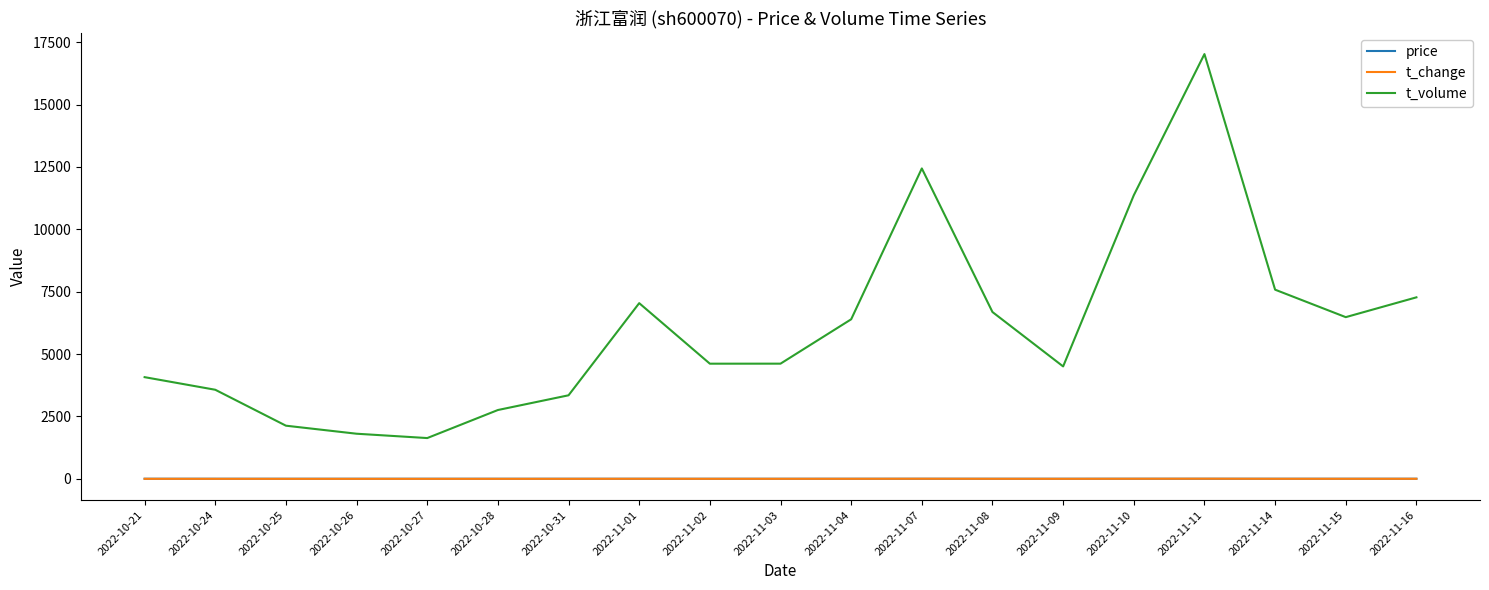

Which category has the highest value in the t_volume series?

2022-11-11